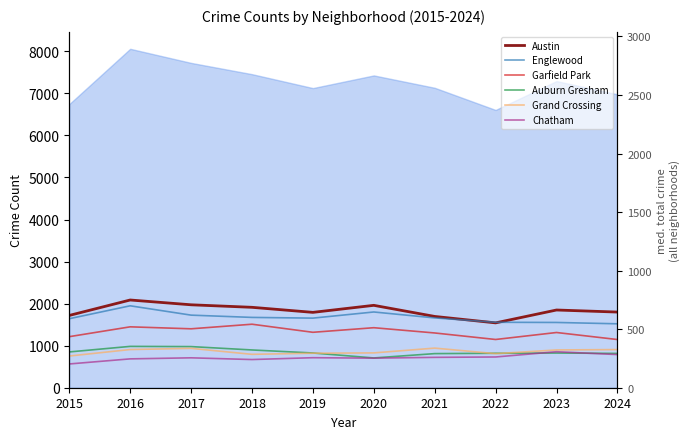

What is the average value of the Chatham series?

715